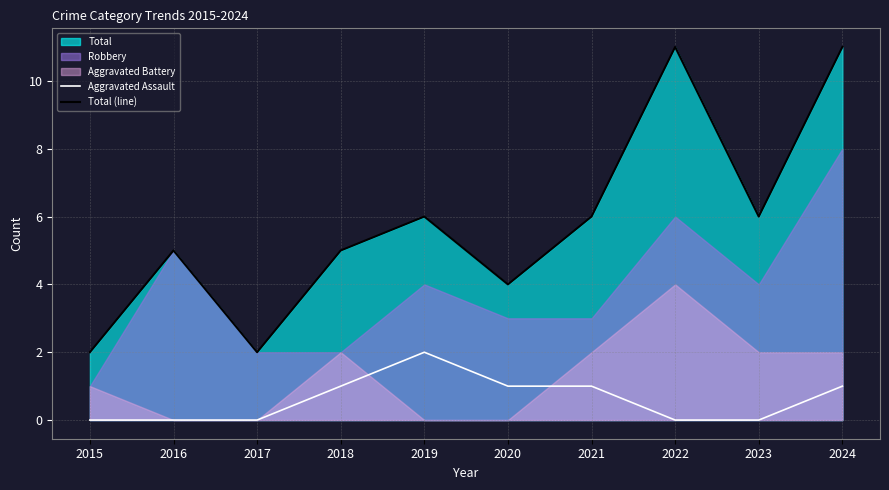

At which category does the chart reach its peak across all series?

2022